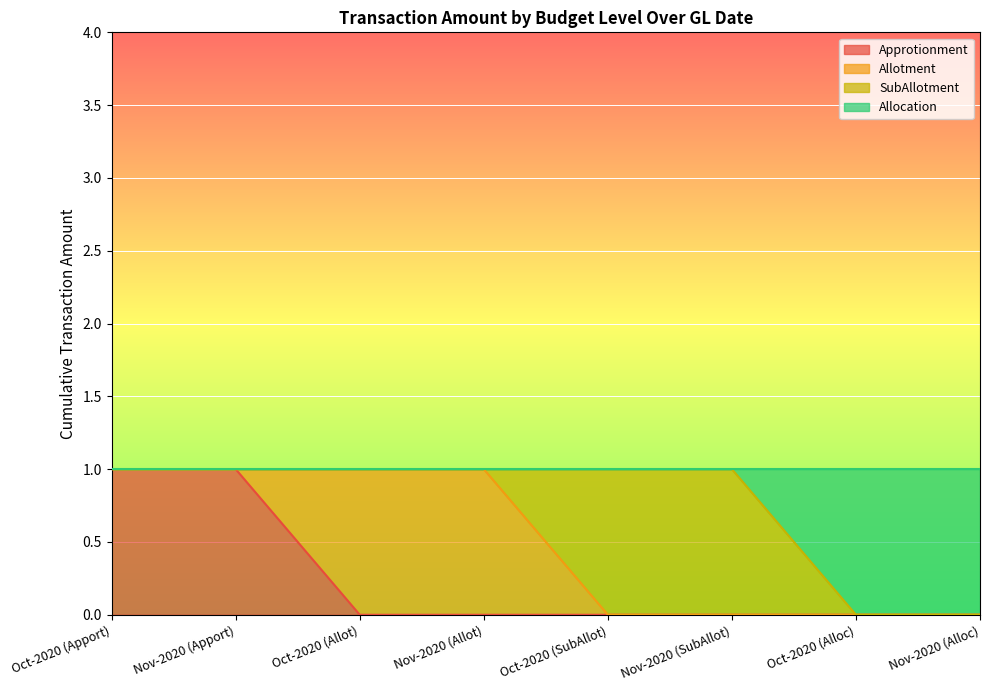

True or false: Approtionment has a value of 0 at Oct-2020 (Alloc).

True